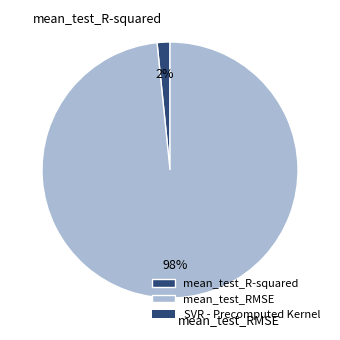

Does mean_test_RMSE represent more than half of the total?

Yes